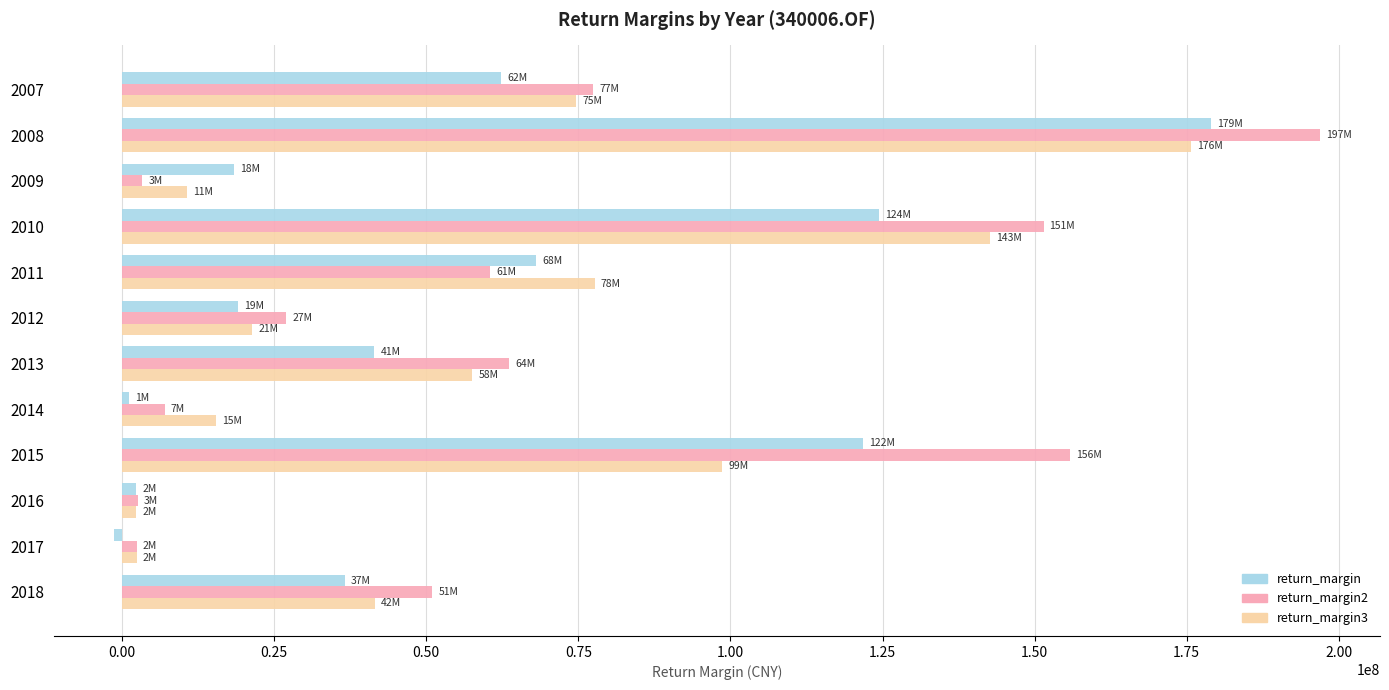

Which series has the largest total across all categories?

return_margin2